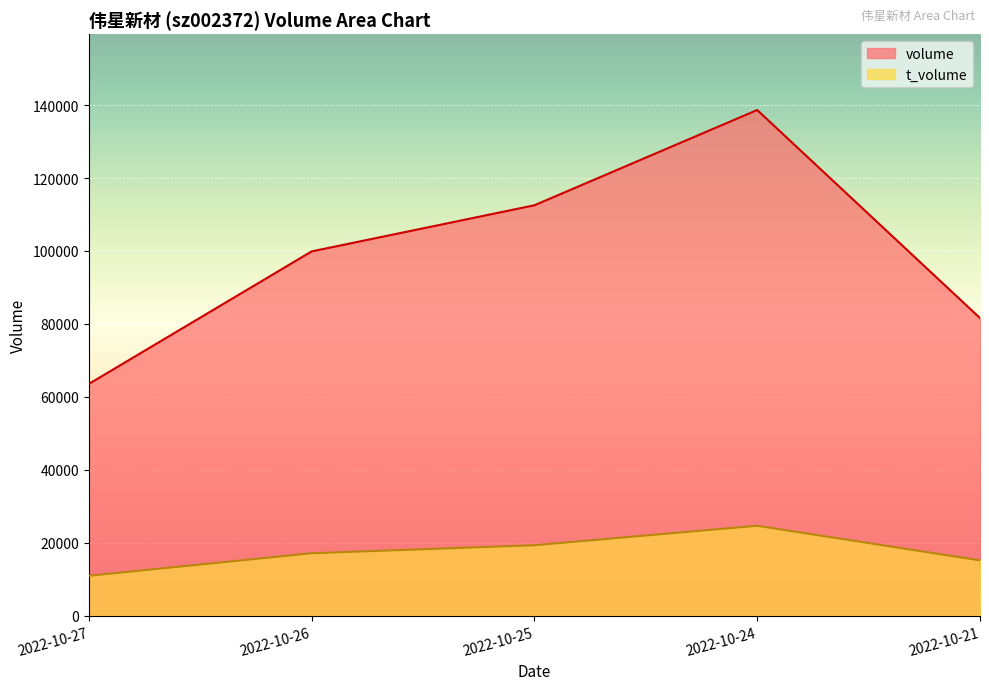

Where is the first local maximum for t_volume?

2022-10-24